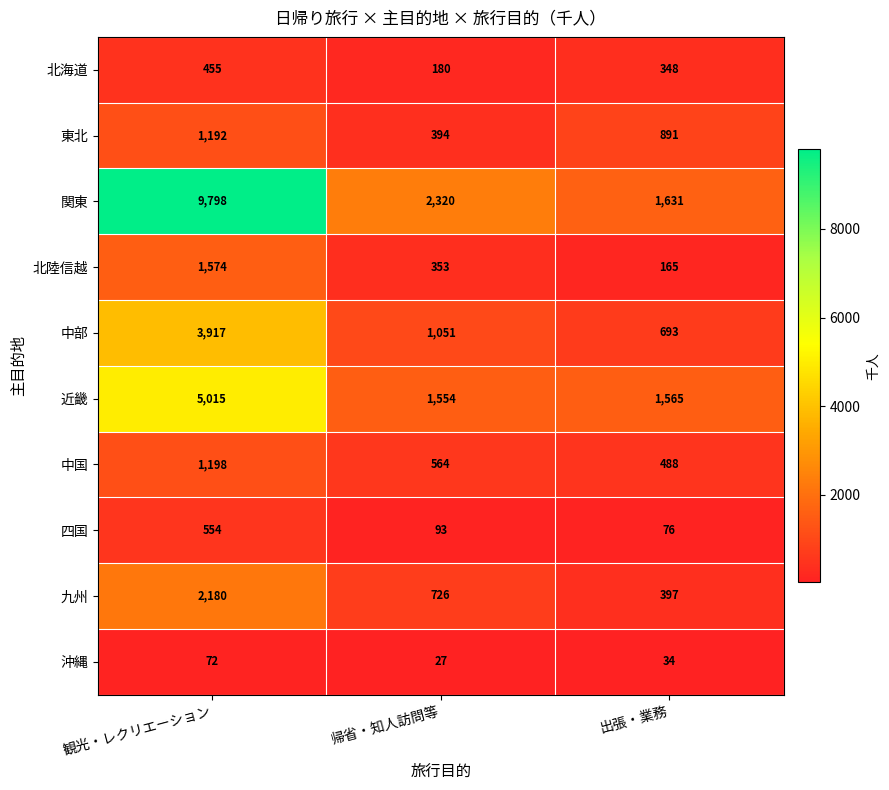

Reading left to right, transcribe all the data shown in this chart.

北海道: 455	180	348
東北: 1192	394	891
関東: 9798	2320	1631
北陸信越: 1574	353	165
中部: 3917	1051	693
近畿: 5015	1554	1565
中国: 1198	564	488
四国: 554	93	76
九州: 2180	726	397
沖縄: 72	27	34